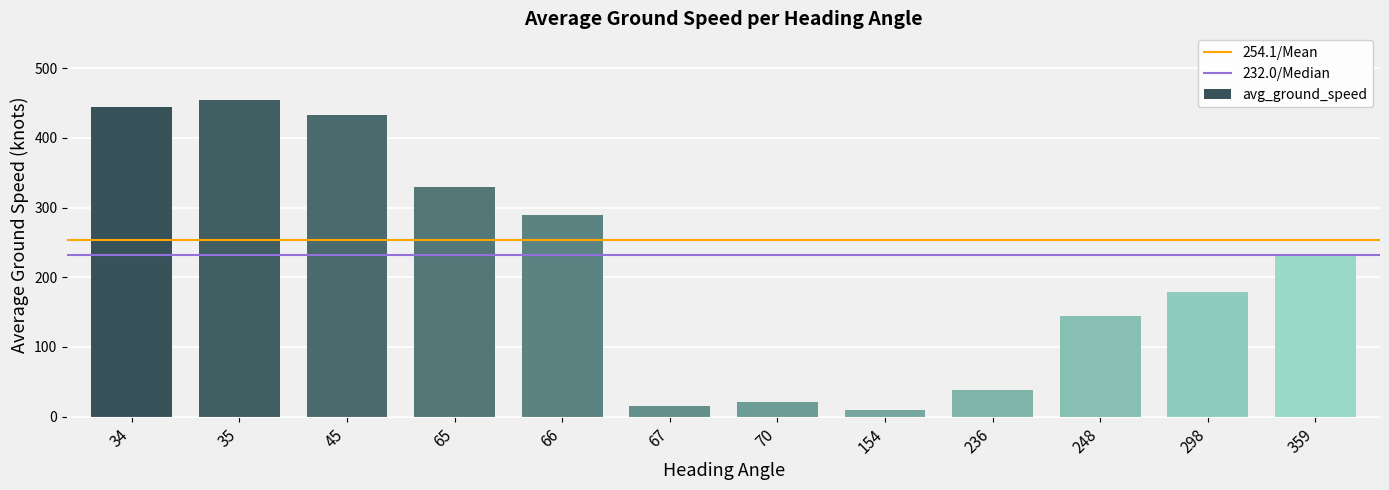

How many data points does each series have?

12